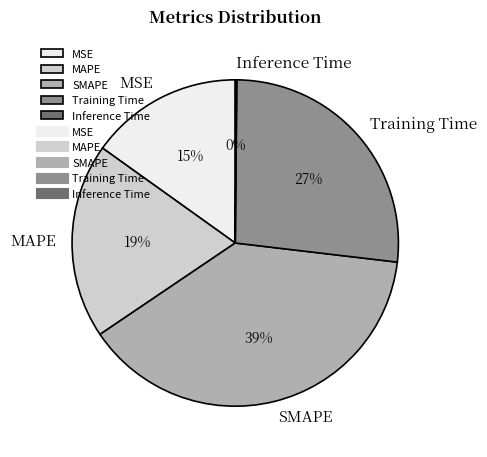

To the nearest percent, what is the difference between the MSE and SMAPE slice percentages?

24%